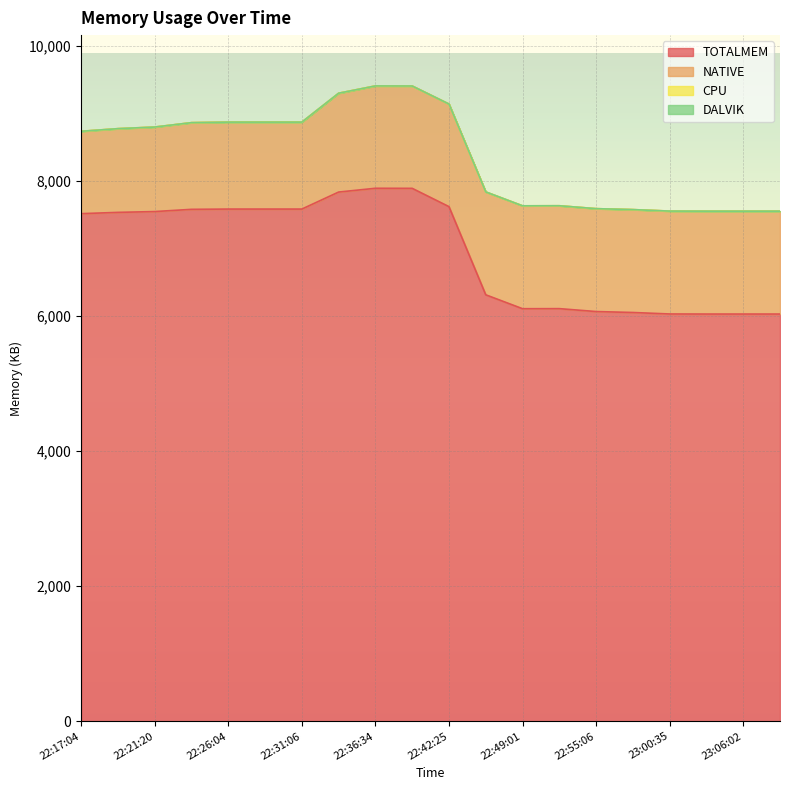

Which series has the widest spread of values?

TOTALMEM